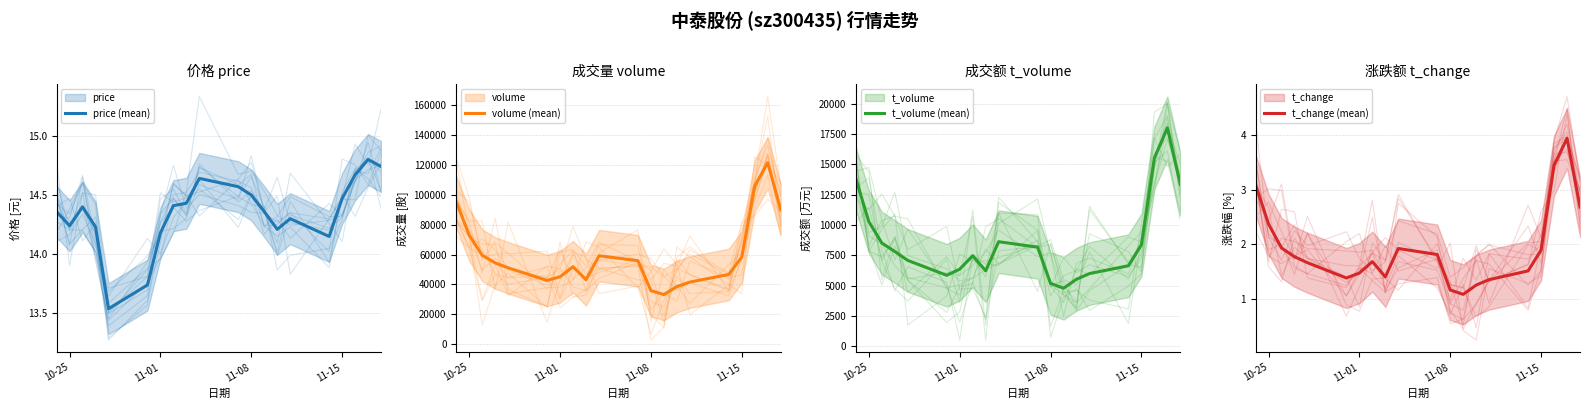

Does the chart display data point markers on the line(s)?

No